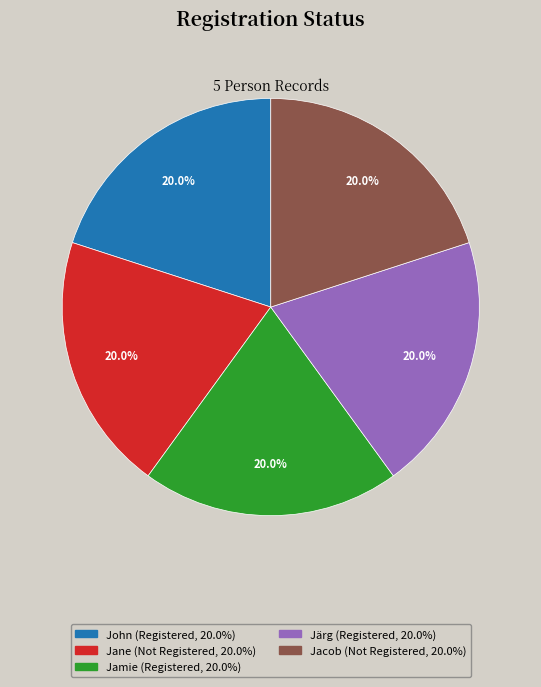

Combined, what portion of the pie is Jacob and Järg?

40.0%